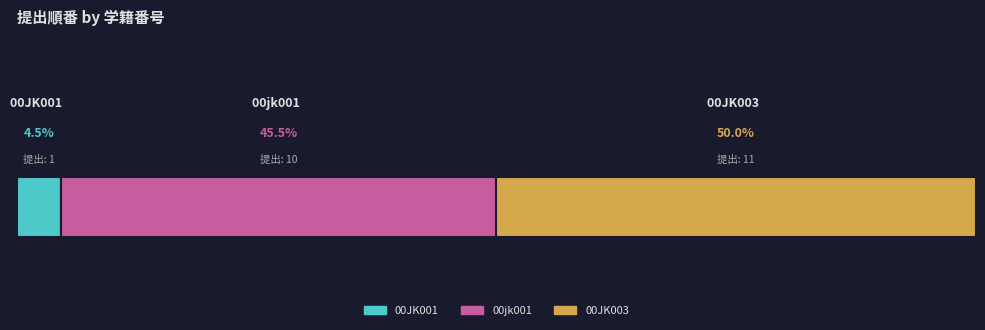

What are all the series names shown in the legend?

00JK001, 00jk001, 00JK003